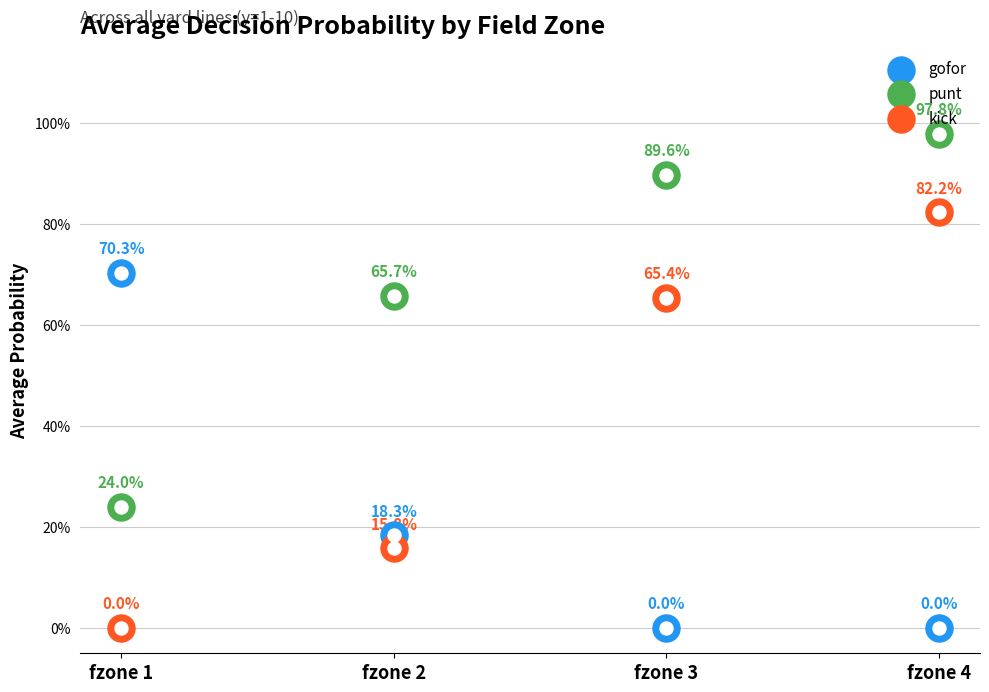

What is the total value across all series at fzone 4?

1.8